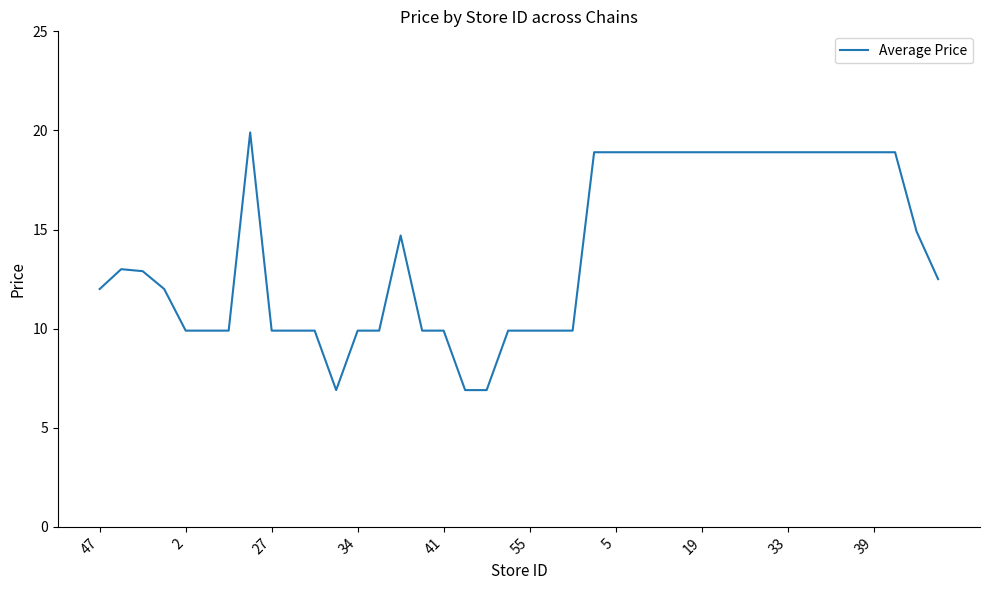

What is the minimum value shown in the chart?

6.9